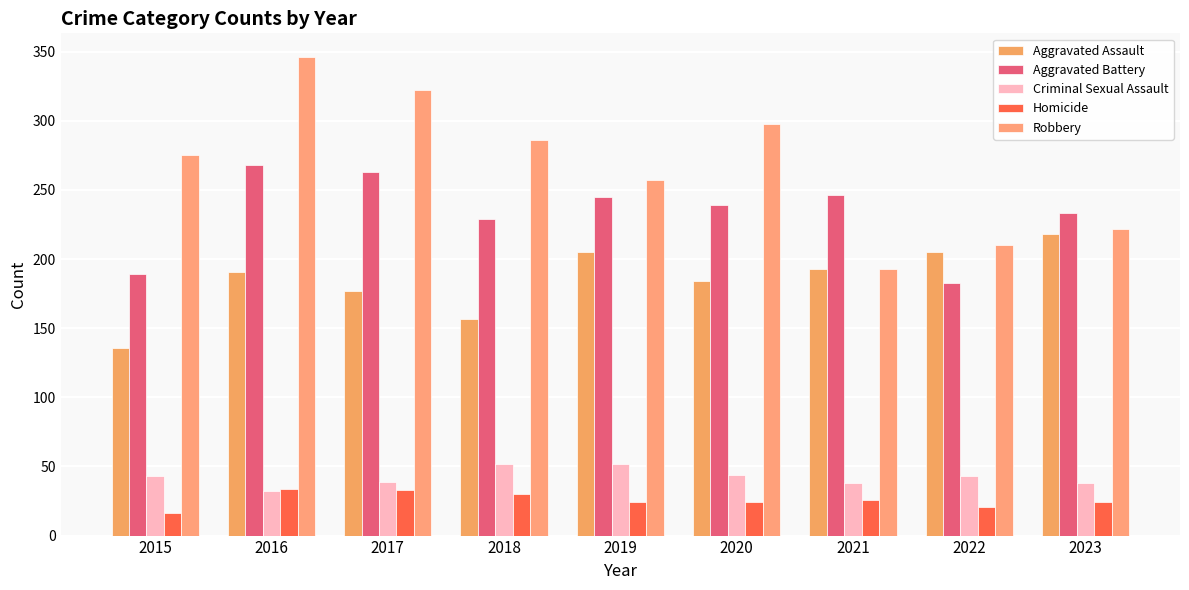

The Criminal Sexual Assault series shows 44 at 2020. True or false?

True